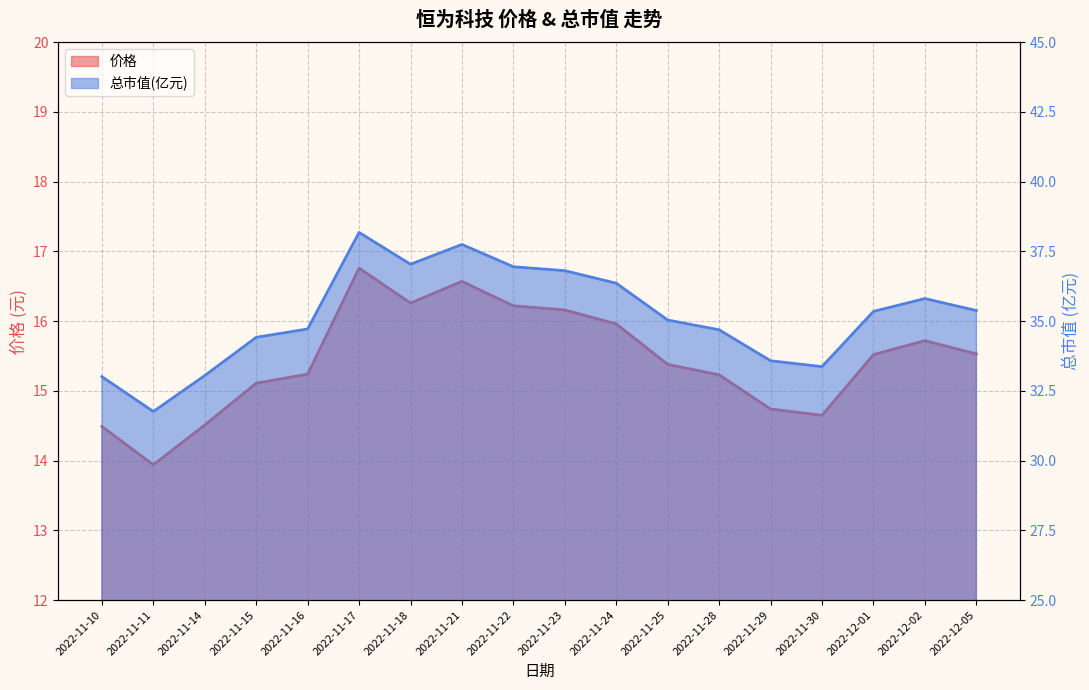

What is the label of the 18th point from the right?

2022-11-10